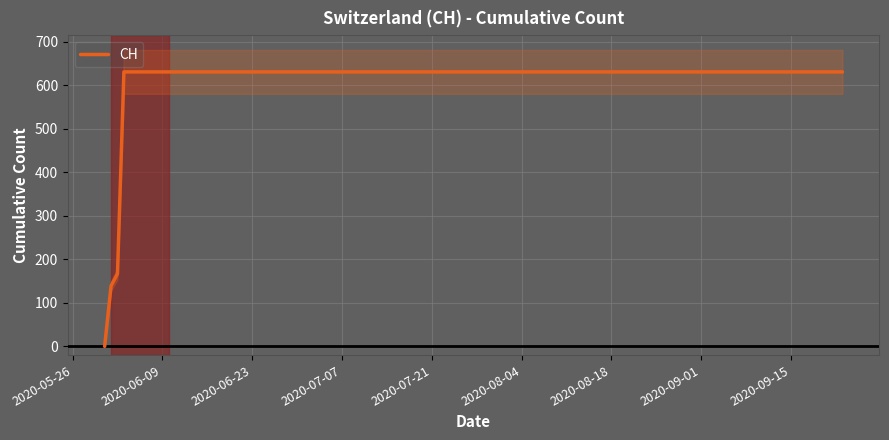

What is the average value?

552